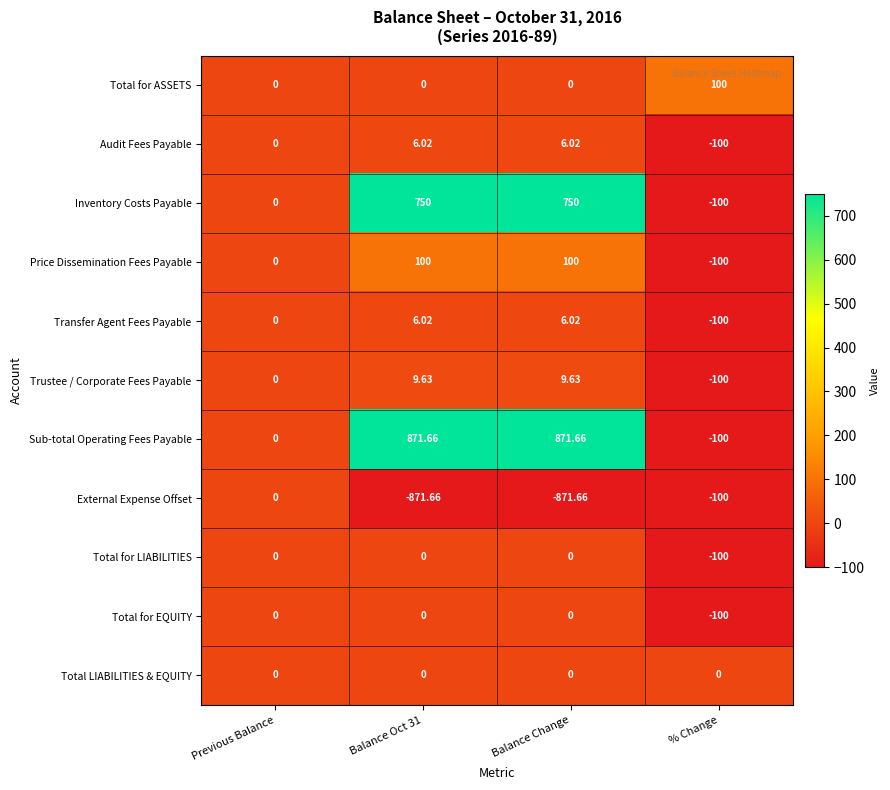

Which series has the largest range (max minus min)?

Sub-total Operating Fees Payable